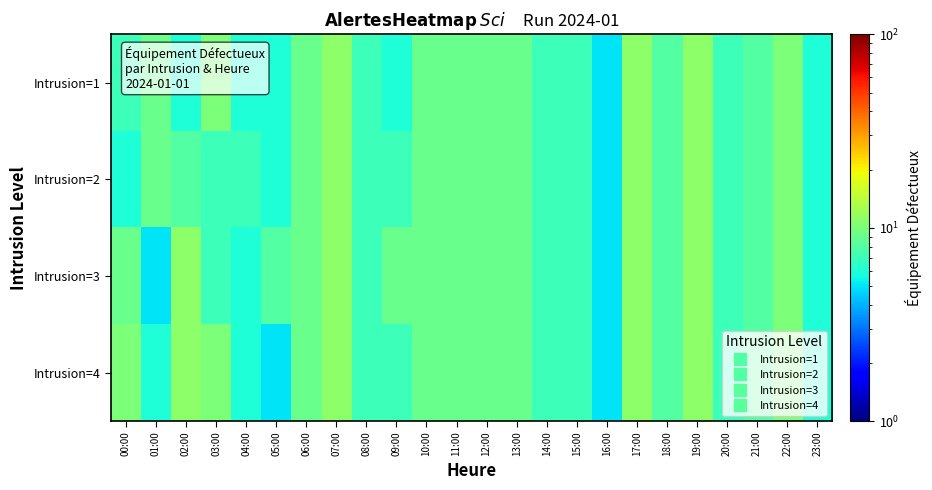

Which category has the lowest value across all series?

16:00